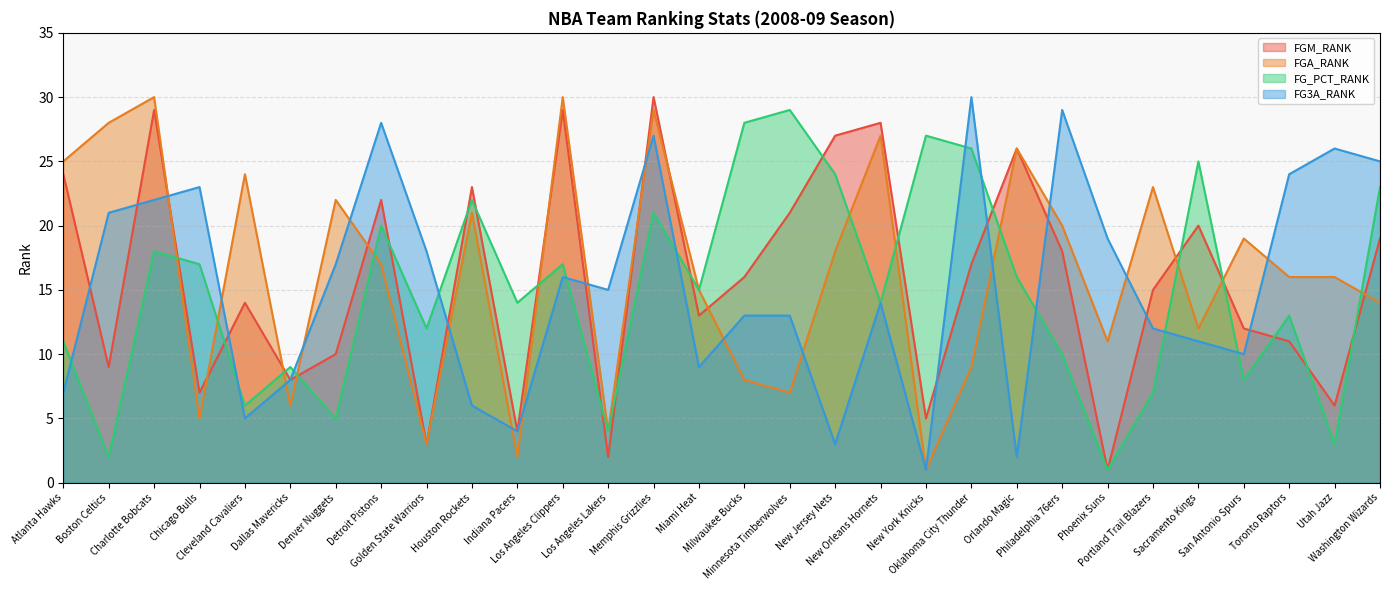

Reading left to right, what are all the values shown in this chart?

FGM_RANK: Atlanta Hawks=24	Boston Celtics=9	Charlotte Bobcats=29	Chicago Bulls=7	Cleveland Cavaliers=14	Dallas Mavericks=8	Denver Nuggets=10	Detroit Pistons=22	Golden State Warriors=3	Houston Rockets=23	Indiana Pacers=4	Los Angeles Clippers=29	Los Angeles Lakers=2	Memphis Grizzlies=30	Miami Heat=13	Milwaukee Bucks=16	Minnesota Timberwolves=21	New Jersey Nets=27	New Orleans Hornets=28	New York Knicks=5	Oklahoma City Thunder=17	Orlando Magic=26	Philadelphia 76ers=18	Phoenix Suns=1	Portland Trail Blazers=15	Sacramento Kings=20	San Antonio Spurs=12	Toronto Raptors=11	Utah Jazz=6	Washington Wizards=19
FGA_RANK: Atlanta Hawks=25	Boston Celtics=28	Charlotte Bobcats=30	Chicago Bulls=5	Cleveland Cavaliers=24	Dallas Mavericks=6	Denver Nuggets=22	Detroit Pistons=17	Golden State Warriors=3	Houston Rockets=21	Indiana Pacers=2	Los Angeles Clippers=30	Los Angeles Lakers=4	Memphis Grizzlies=29	Miami Heat=15	Milwaukee Bucks=8	Minnesota Timberwolves=7	New Jersey Nets=18	New Orleans Hornets=27	New York Knicks=1	Oklahoma City Thunder=9	Orlando Magic=26	Philadelphia 76ers=20	Phoenix Suns=11	Portland Trail Blazers=23	Sacramento Kings=12	San Antonio Spurs=19	Toronto Raptors=16	Utah Jazz=16	Washington Wizards=14
FG_PCT_RANK: Atlanta Hawks=11	Boston Celtics=2	Charlotte Bobcats=18	Chicago Bulls=17	Cleveland Cavaliers=6	Dallas Mavericks=9	Denver Nuggets=5	Detroit Pistons=20	Golden State Warriors=12	Houston Rockets=22	Indiana Pacers=14	Los Angeles Clippers=17	Los Angeles Lakers=4	Memphis Grizzlies=21	Miami Heat=15	Milwaukee Bucks=28	Minnesota Timberwolves=29	New Jersey Nets=24	New Orleans Hornets=14	New York Knicks=27	Oklahoma City Thunder=26	Orlando Magic=16	Philadelphia 76ers=10	Phoenix Suns=1	Portland Trail Blazers=7	Sacramento Kings=25	San Antonio Spurs=8	Toronto Raptors=13	Utah Jazz=3	Washington Wizards=23
FG3A_RANK: Atlanta Hawks=7	Boston Celtics=21	Charlotte Bobcats=22	Chicago Bulls=23	Cleveland Cavaliers=5	Dallas Mavericks=8	Denver Nuggets=17	Detroit Pistons=28	Golden State Warriors=18	Houston Rockets=6	Indiana Pacers=4	Los Angeles Clippers=16	Los Angeles Lakers=15	Memphis Grizzlies=27	Miami Heat=9	Milwaukee Bucks=13	Minnesota Timberwolves=13	New Jersey Nets=3	New Orleans Hornets=14	New York Knicks=1	Oklahoma City Thunder=30	Orlando Magic=2	Philadelphia 76ers=29	Phoenix Suns=19	Portland Trail Blazers=12	Sacramento Kings=11	San Antonio Spurs=10	Toronto Raptors=24	Utah Jazz=26	Washington Wizards=25